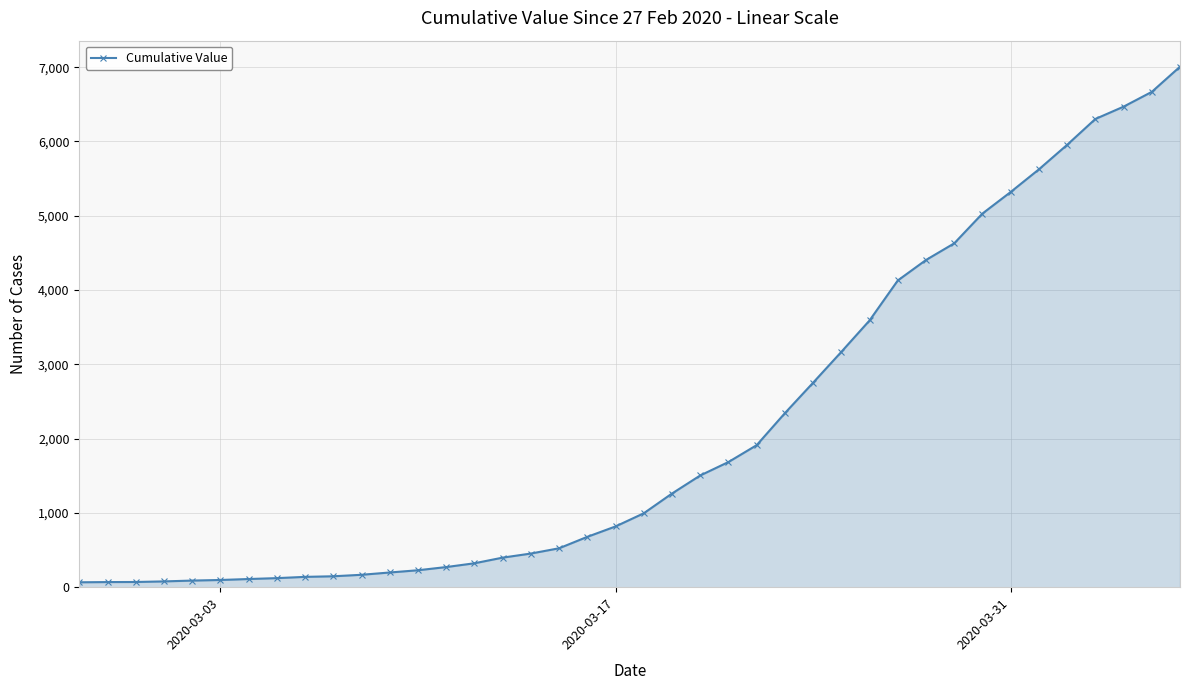

What is the maximum value shown in the chart?

7007